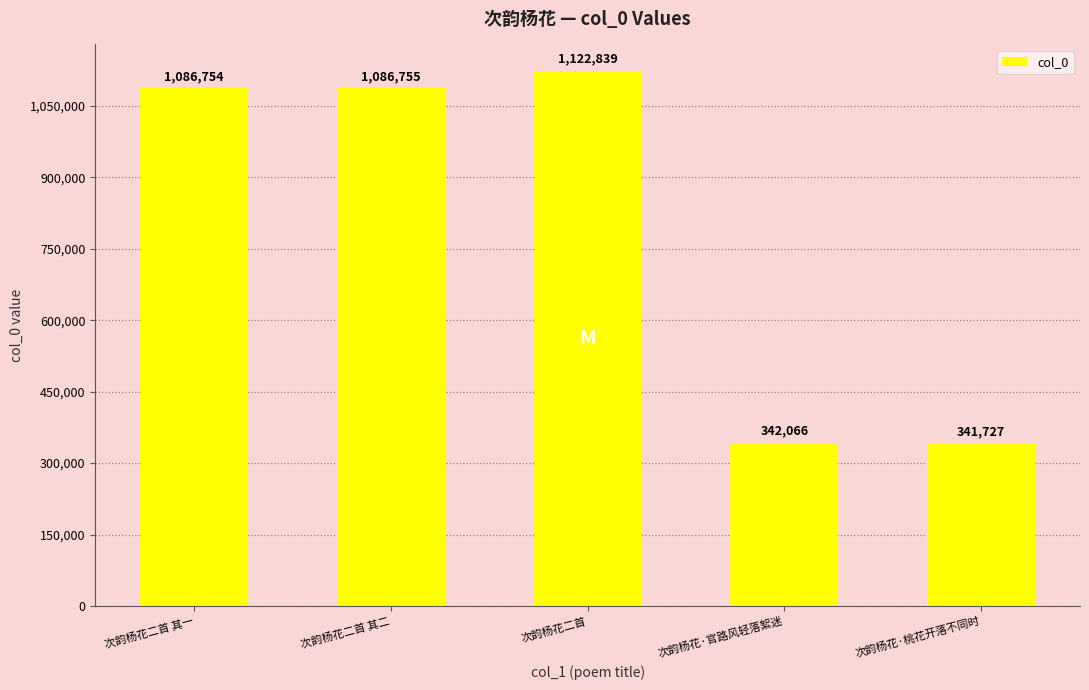

What is the change in value from 次韵杨花二首 其二 to 次韵杨花·官路风轻落絮迷?

-744689